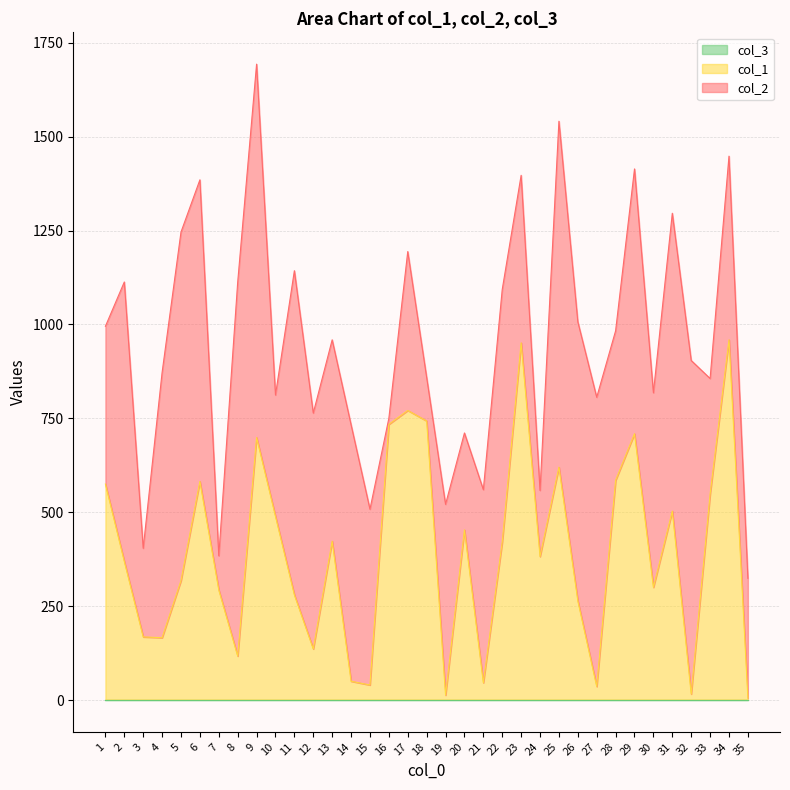

Where is col_3 nearest to the value 1?

1